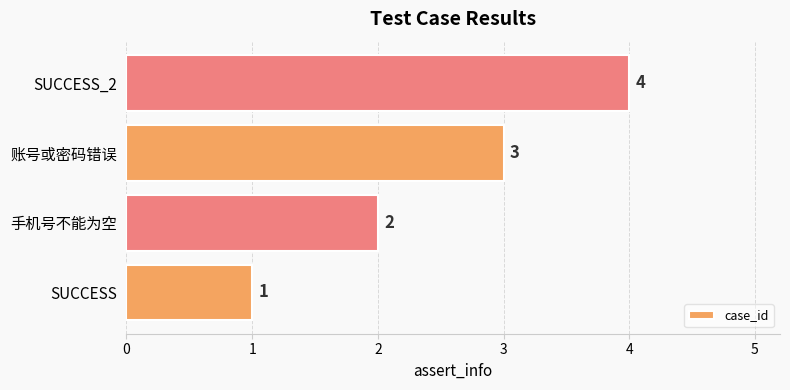

How many bars are there in total?

4